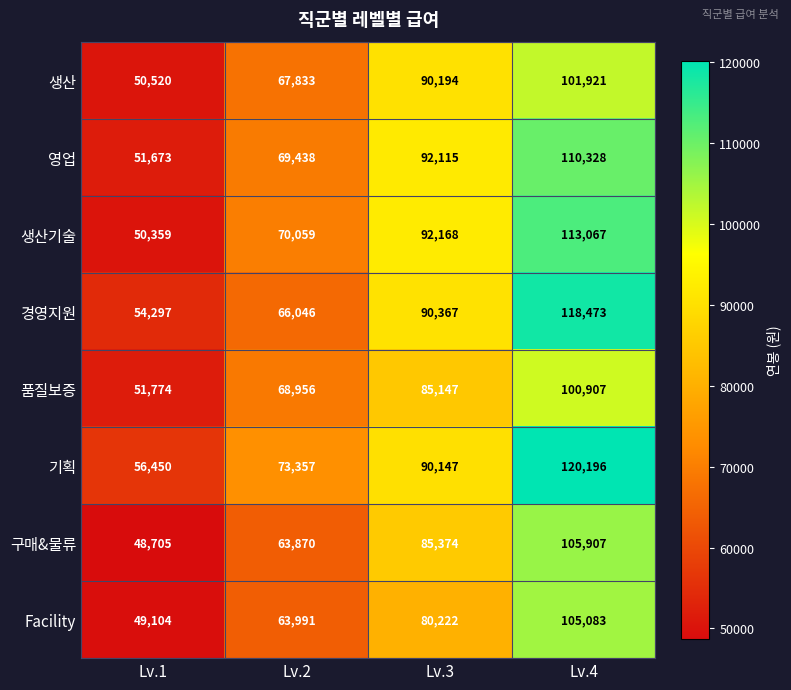

At which label is 생산기술 closest to 81713?

Lv.3